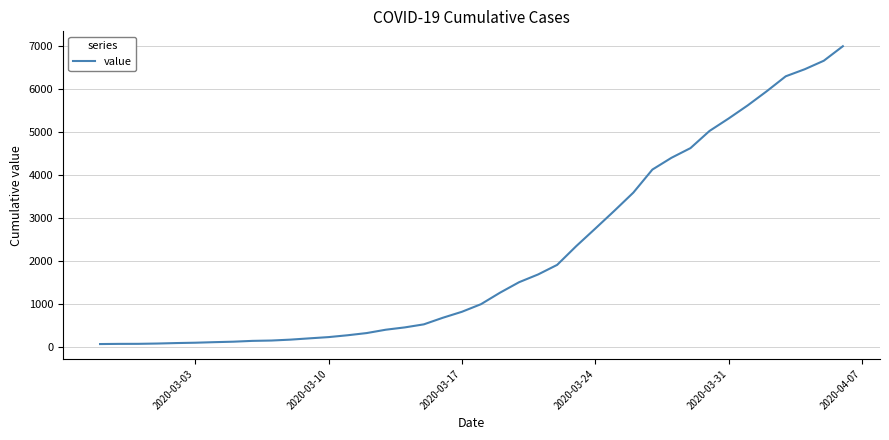

What is the difference between the maximum and minimum values?

6940